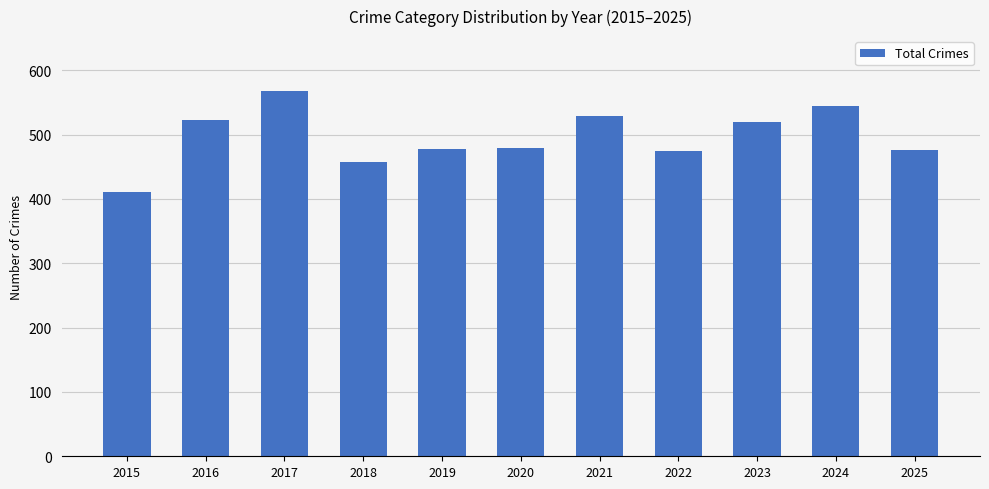

What is the sum of the values at 2022 and 2015?

885